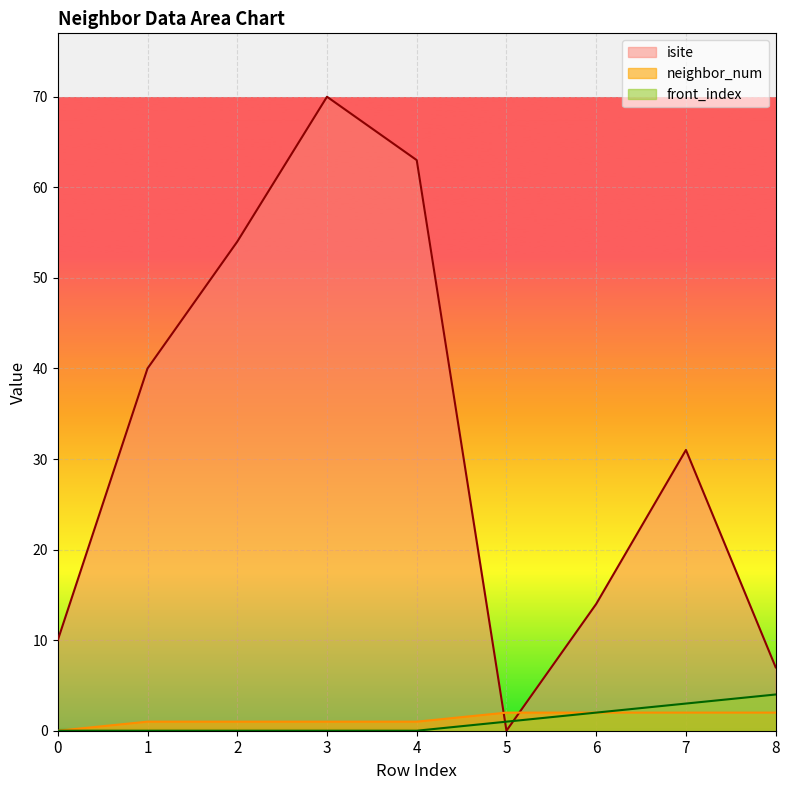

How many intersections are there between isite and front_index?

2